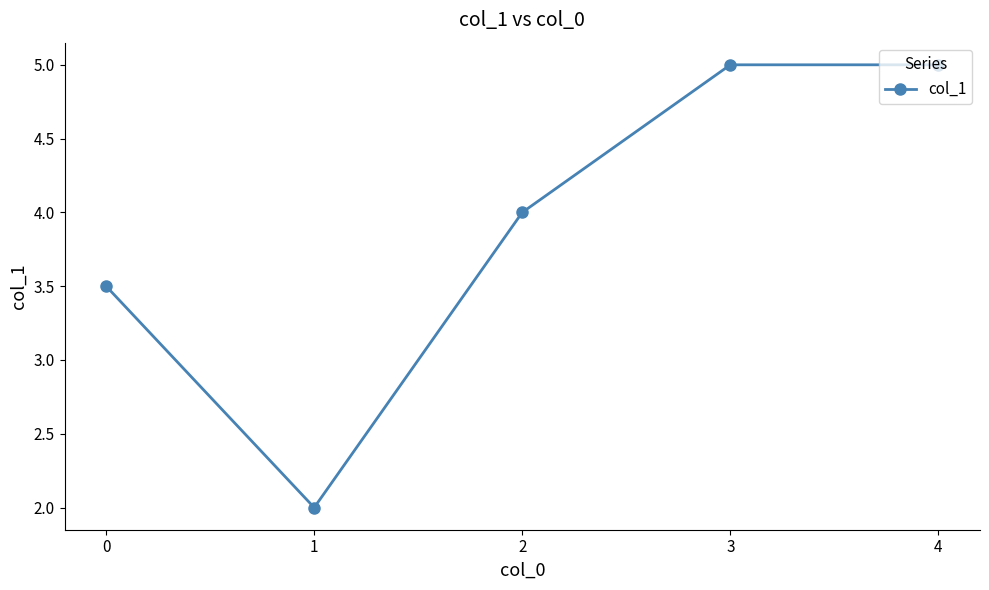

Where is the first local minimum?

1